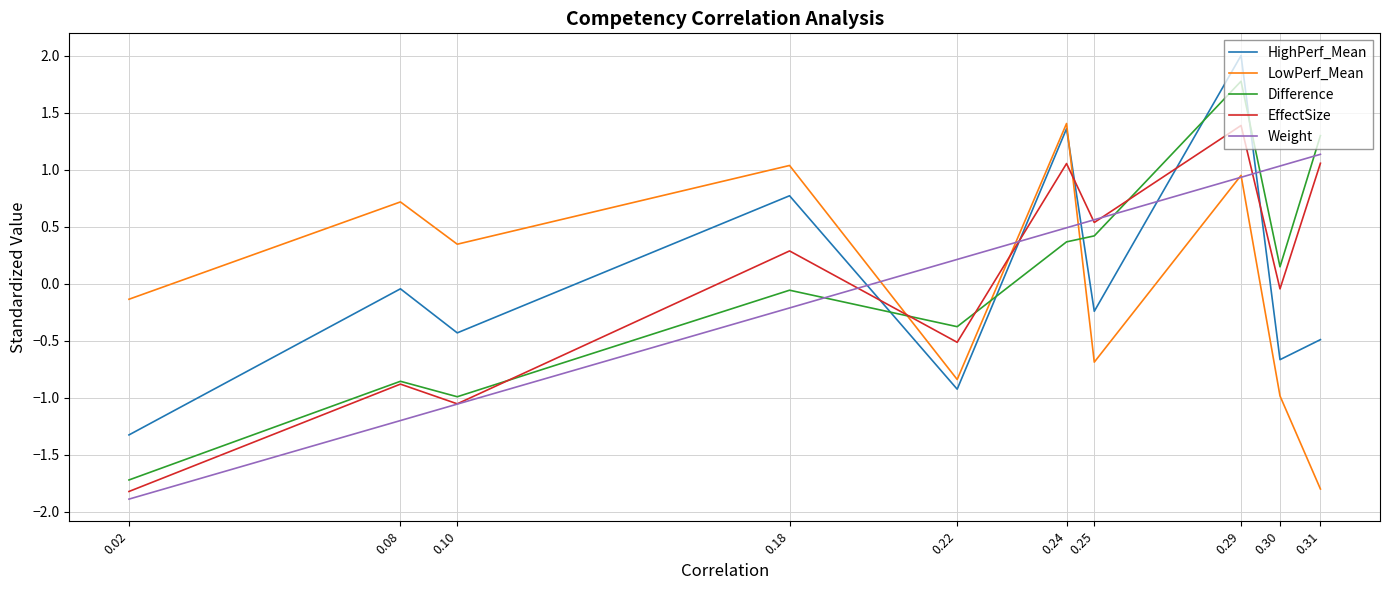

Read the EffectSize value at 0.29.

1.4